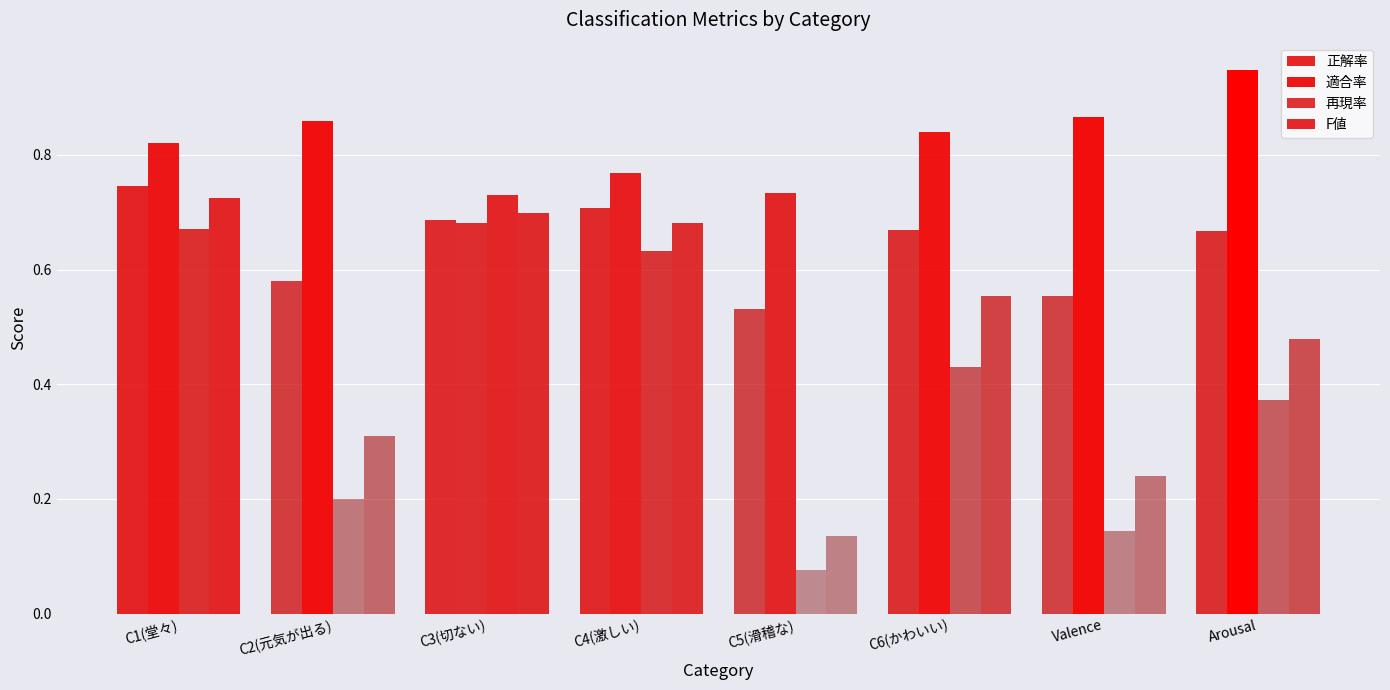

Count the number of categories in the chart.

8